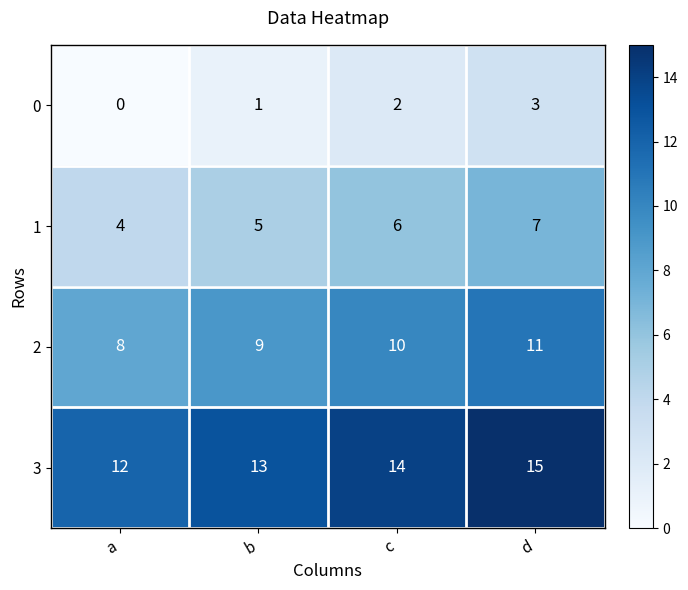

What is the spread (max minus min) of values at a?

12